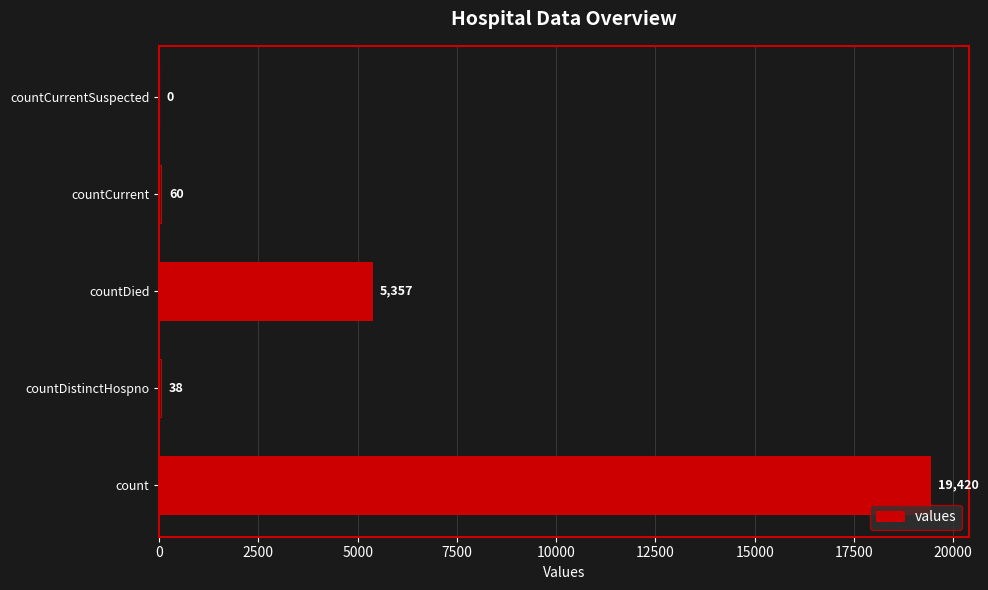

How many data points does each series have?

5